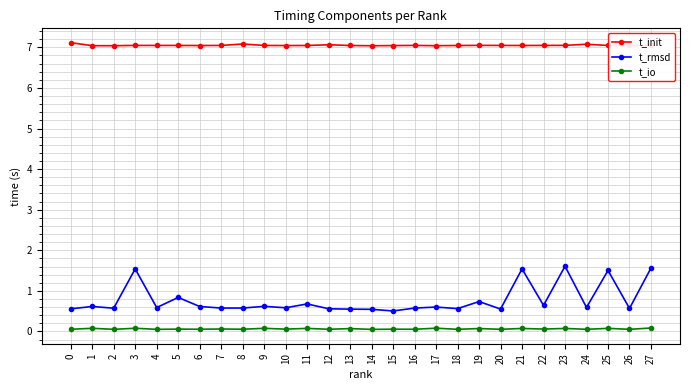

Count the t_rmsd values in the range 0 to 1.

23